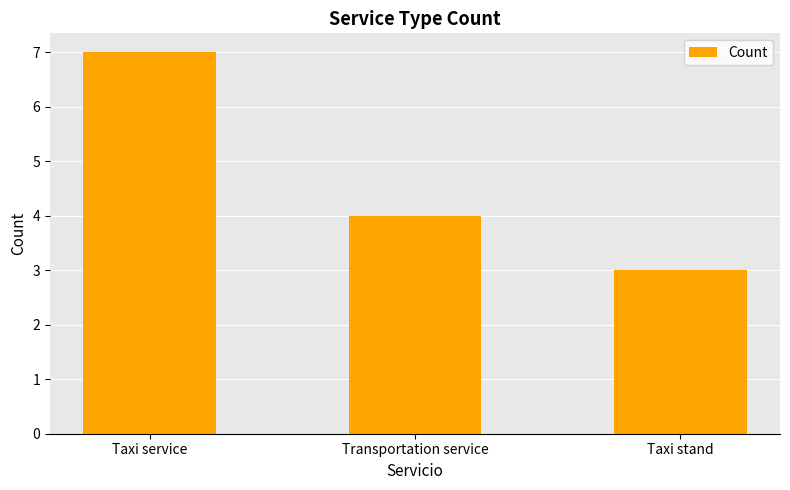

How many series are shown in this chart?

1